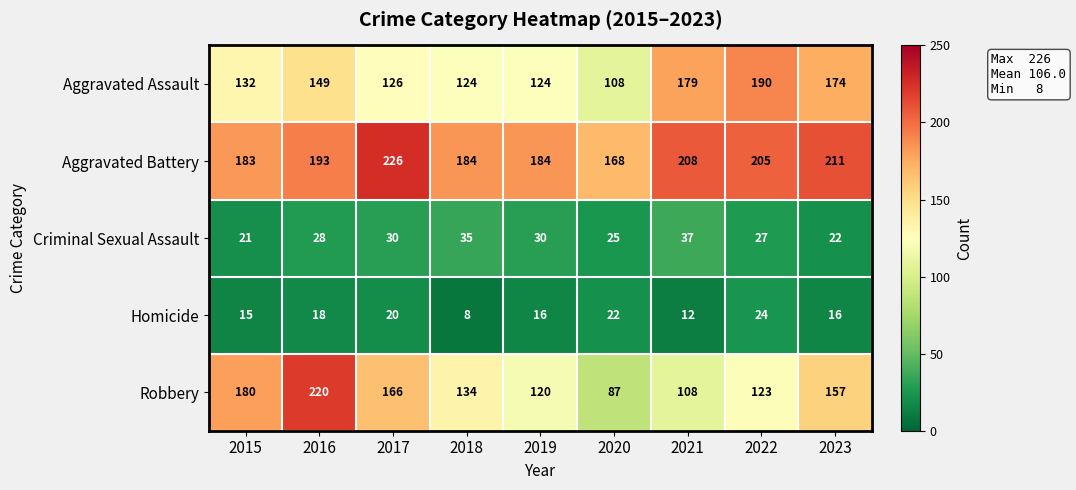

Count the Criminal Sexual Assault values in the range 25 to 30.

5